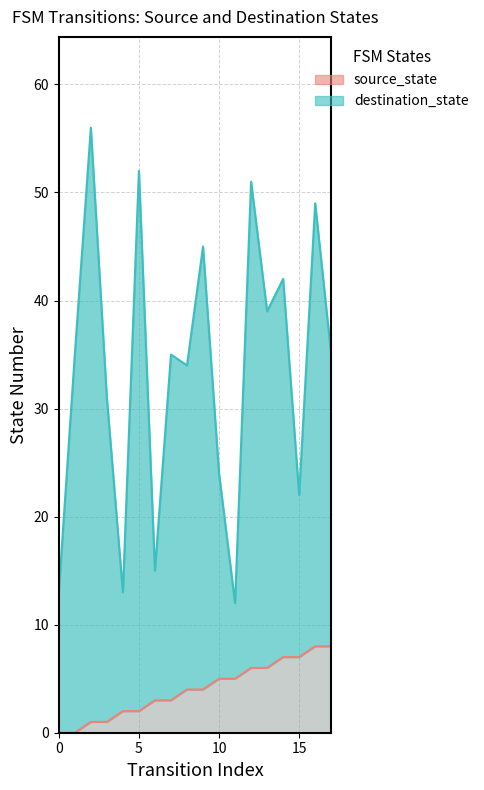

The value of destination_state_line at 15 is 13. True or false?

False